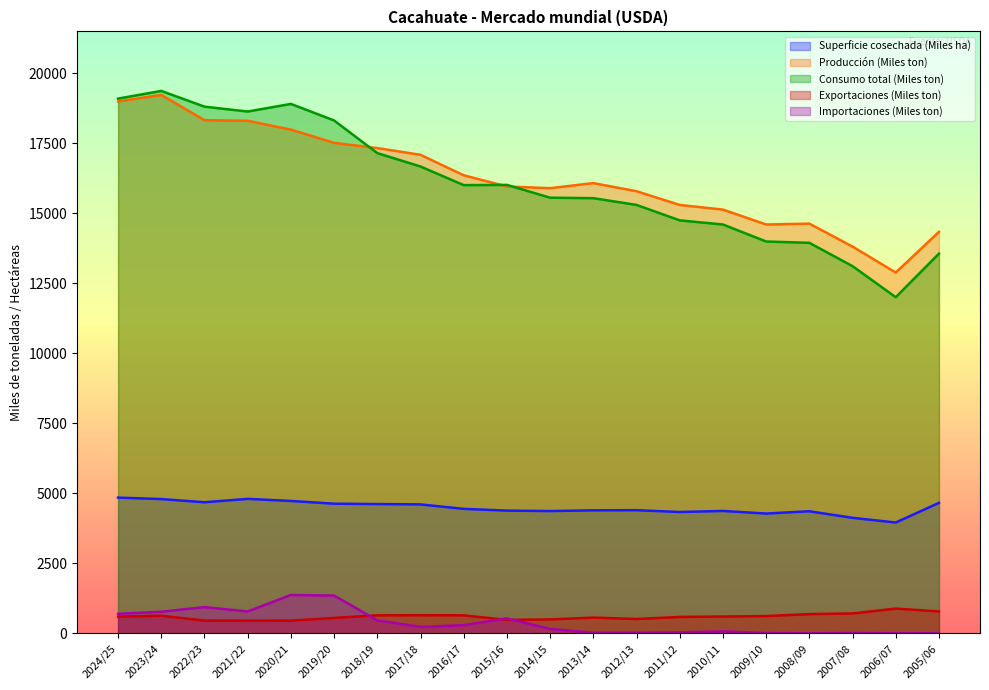

True or false: Superficie cosechada (Miles ha) and Producción (Miles ton) intersect in this chart.

False